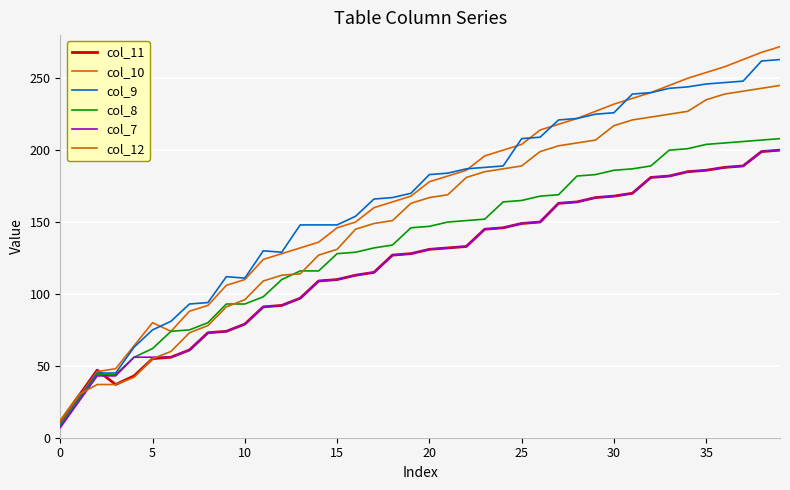

True or false: col_7 and col_9 intersect in this chart.

False